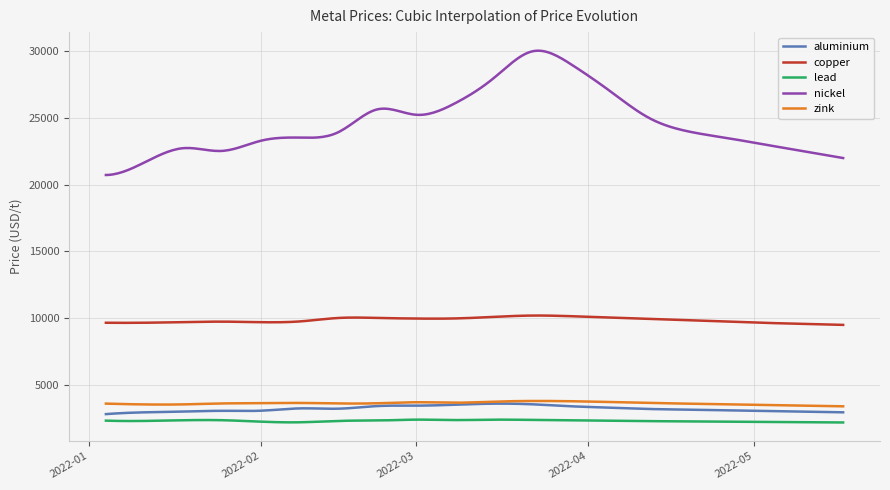

True or false: aluminium and copper intersect in this chart.

False